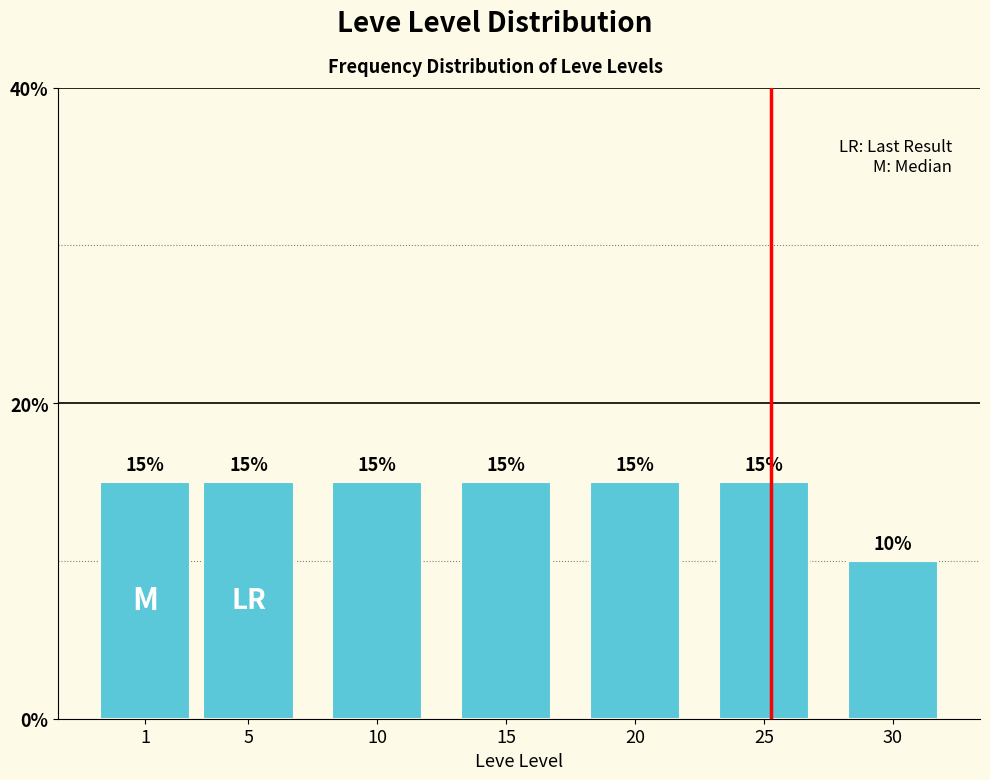

Reading right to left, extract all data points from this chart.

10	15	15	15	15	15	15